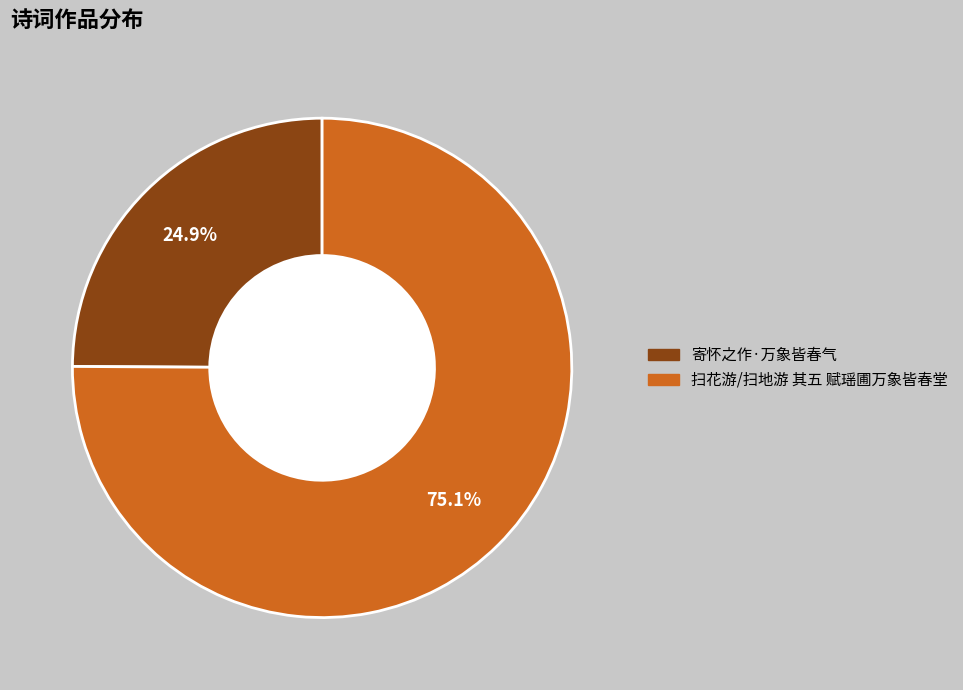

To the nearest percent, what is the difference between the largest and smallest slice percentages?

50%